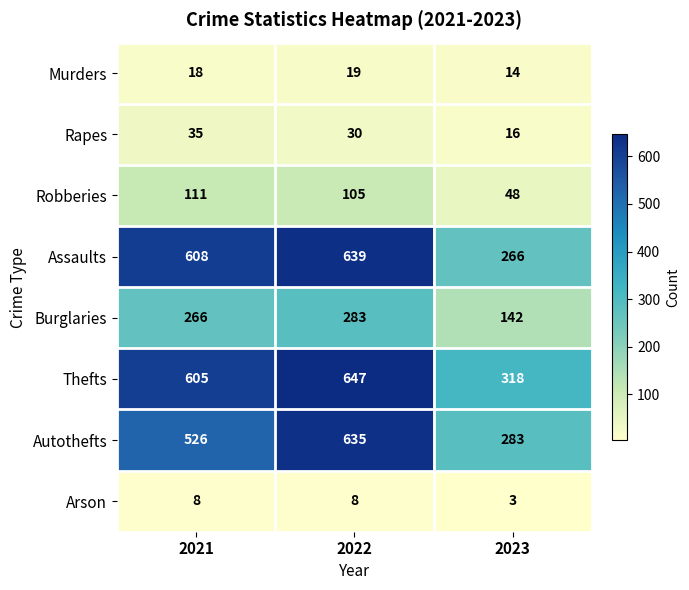

How many data points does each series have?

3